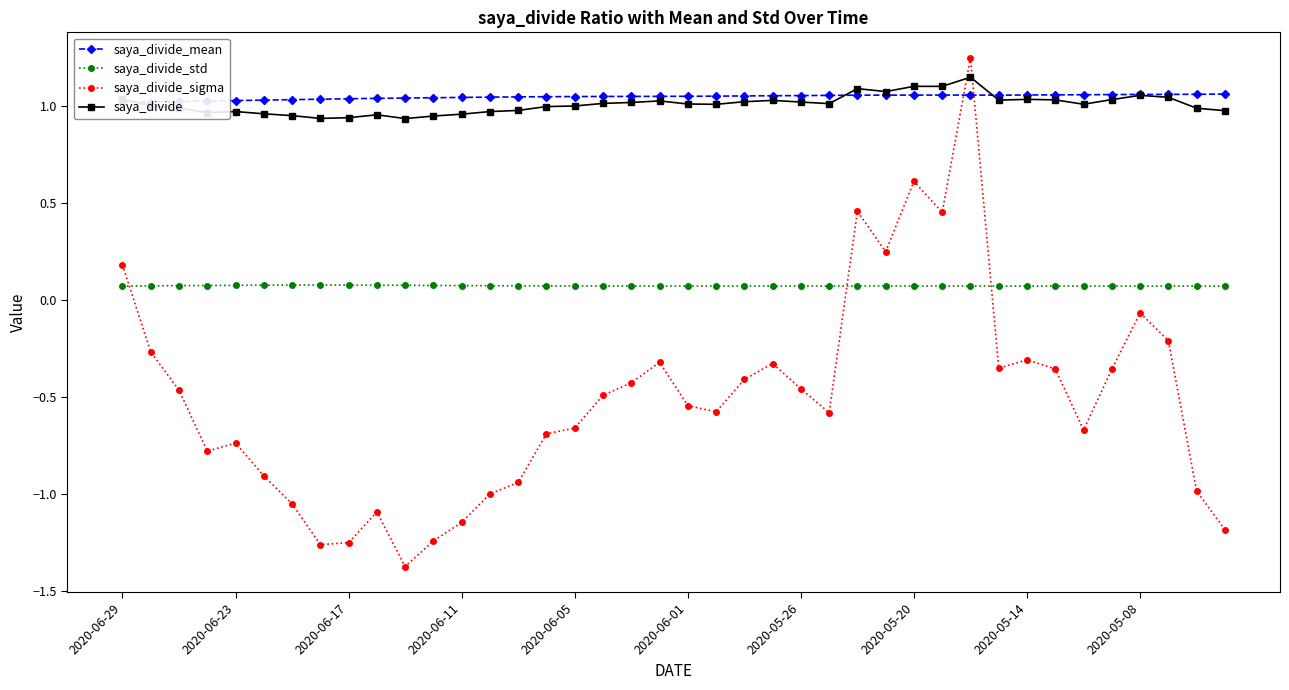

The value of saya_divide at 2020-06-05 is 1.5. True or false?

False